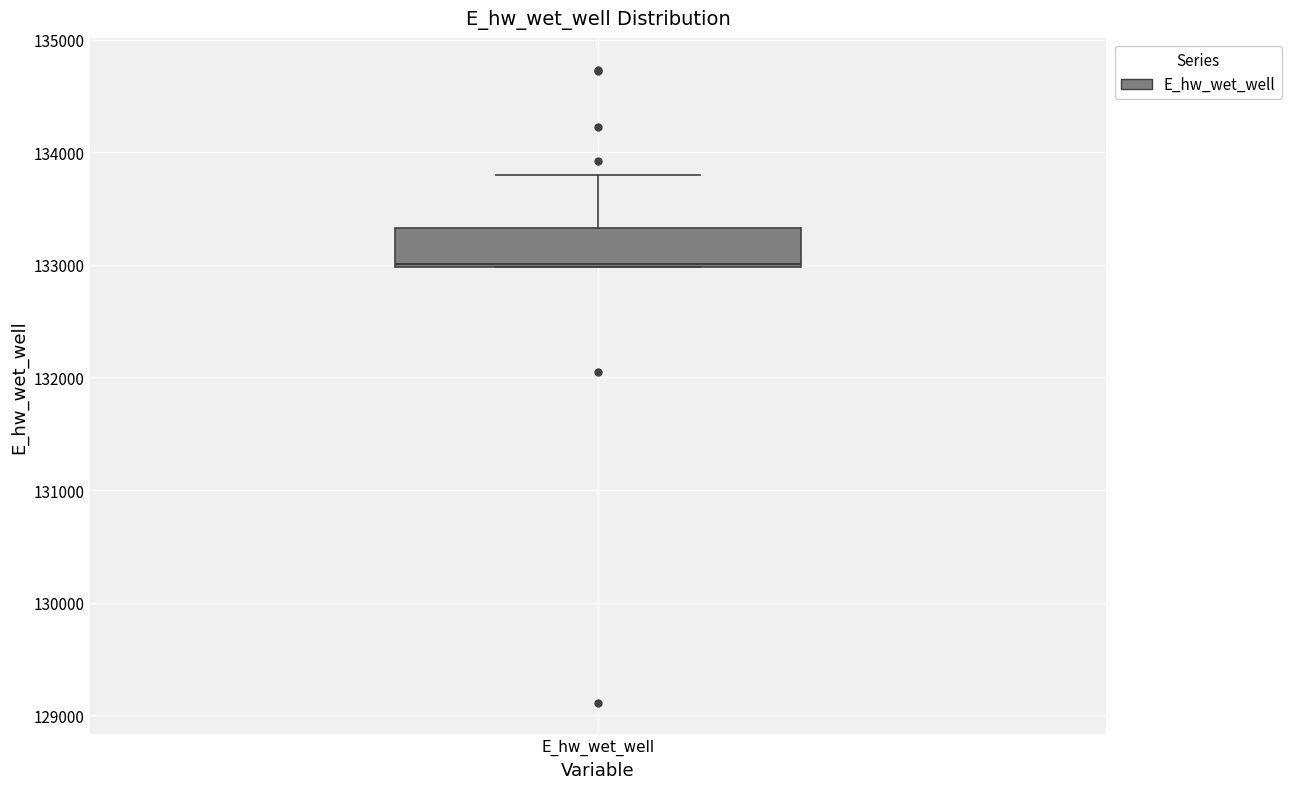

Where is the lower edge of the box for E_hw_wet_well on the y-axis? The values are not printed on the chart, so give them approximately, as read against the axis.

133000